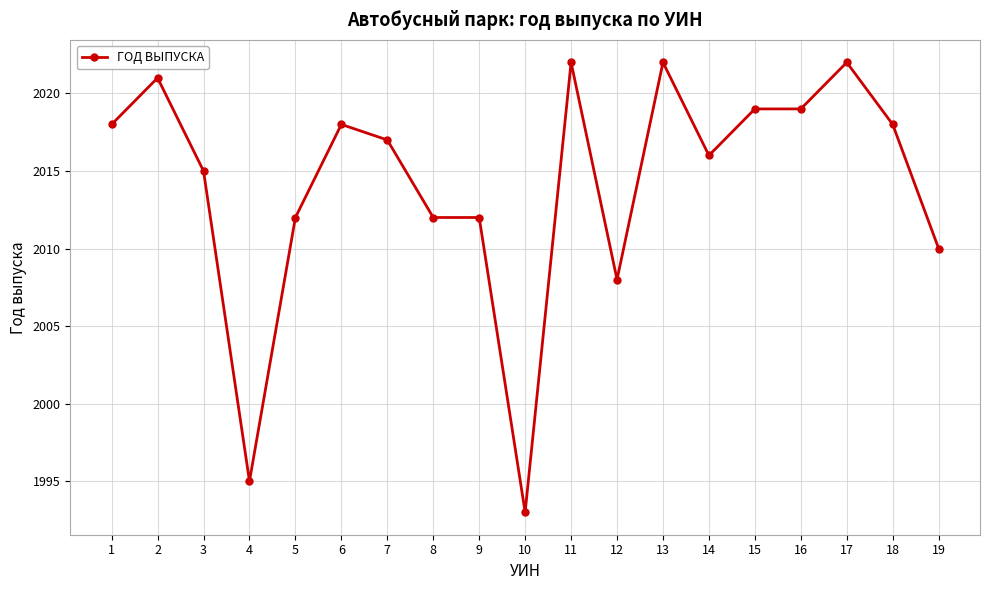

The value at 7 is 3535. True or false?

False